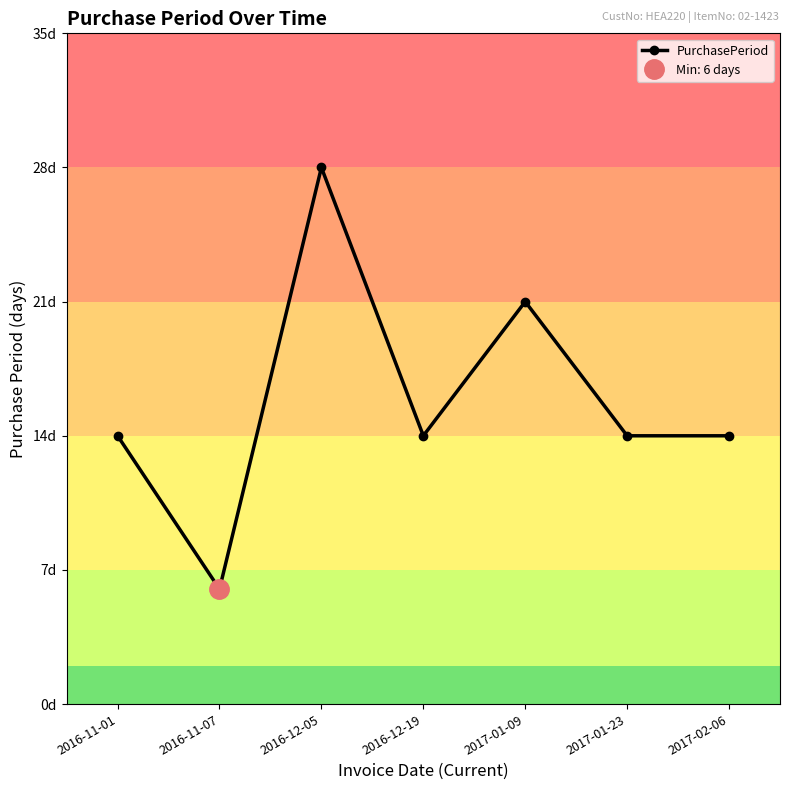

At which label does the data first exceed 14?

2016-12-05